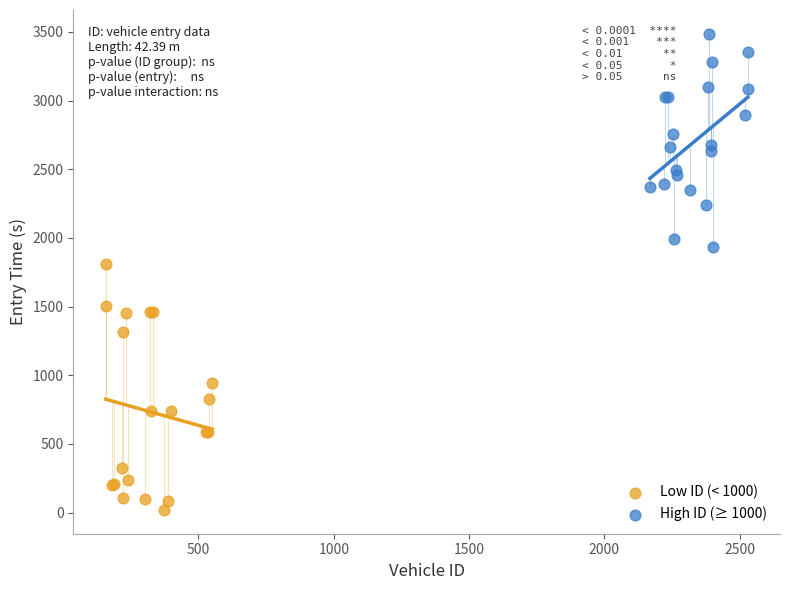

What are all the series names shown in the legend?

Low ID (< 1000), High ID (≥ 1000)